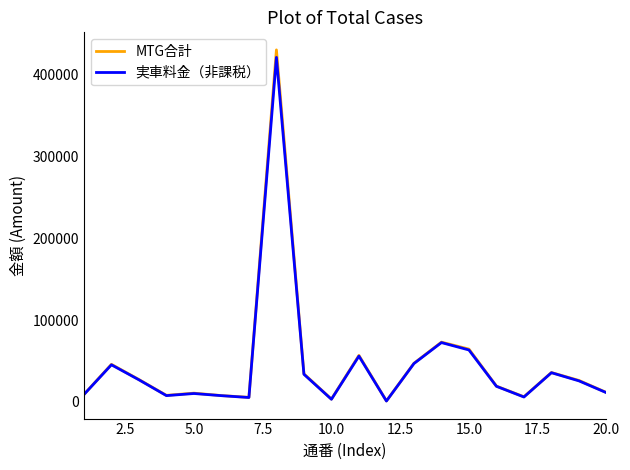

Which series has the widest spread of values?

MTG合計